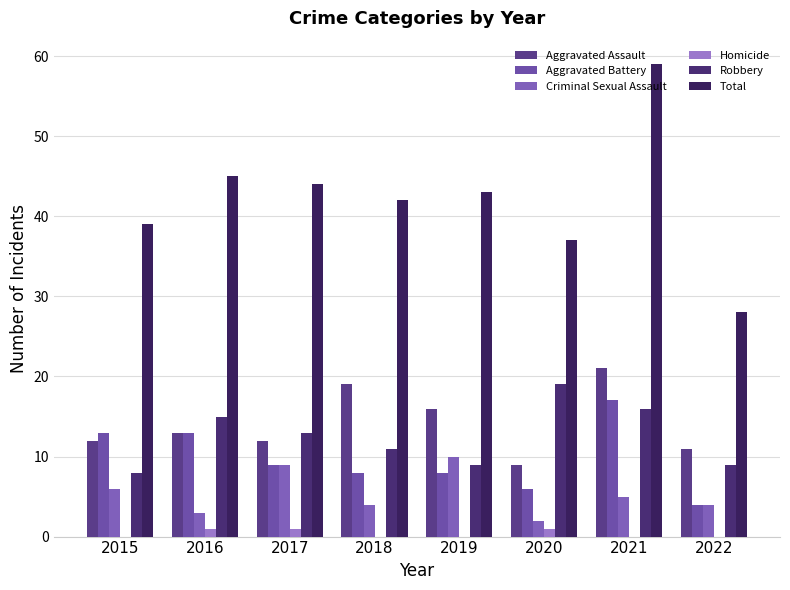

At how many categories does at least one series exceed 25?

8